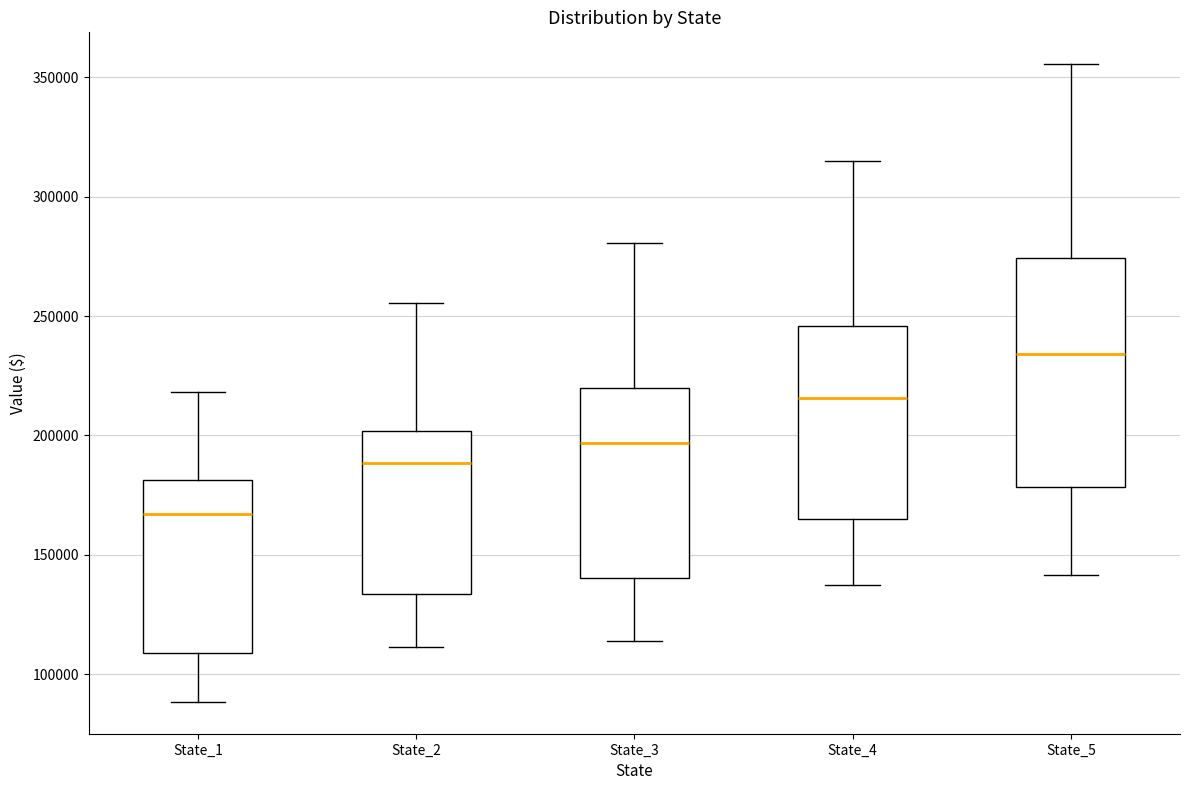

Where is the upper edge of the box for State_4 on the y-axis? The values are not printed on the chart, so give them approximately, as read against the axis.

245000